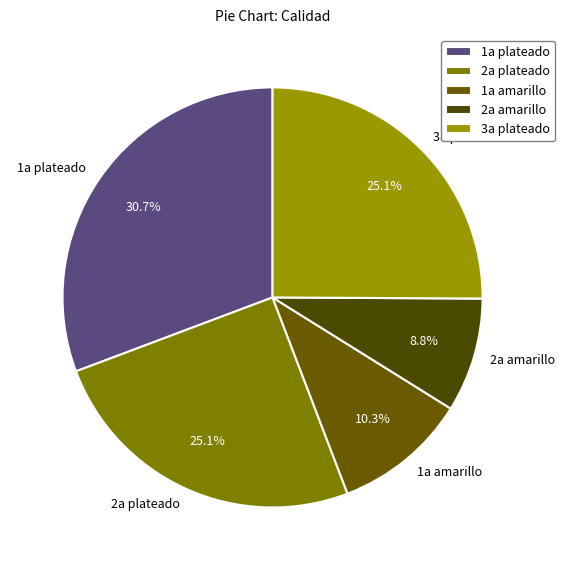

What percentage is the 1a plateado slice, to the nearest percent?

31%